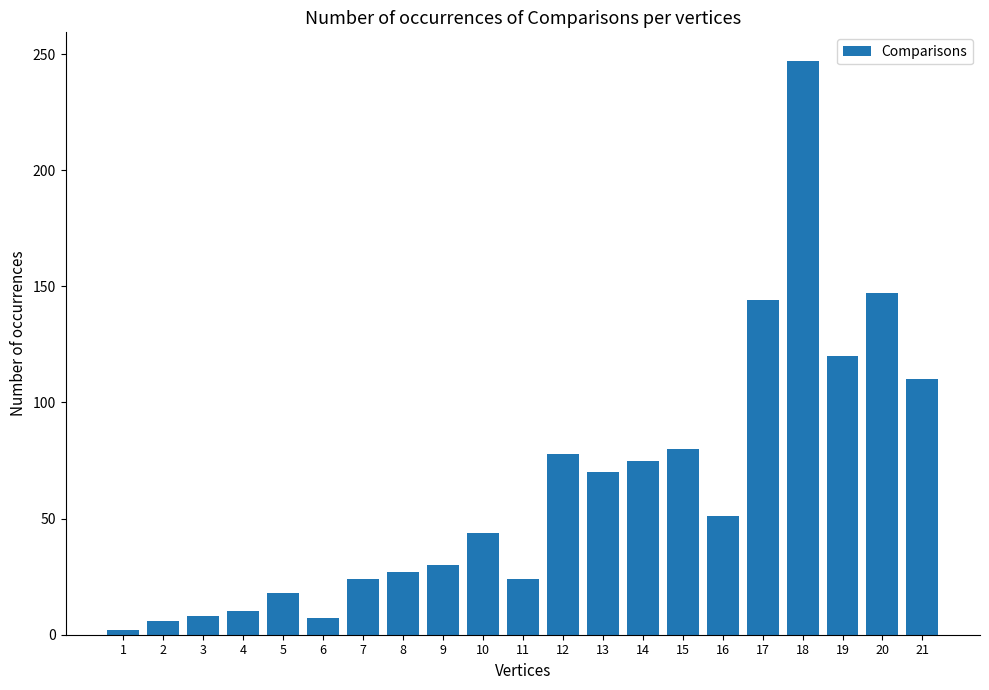

What is the difference between the values at 4 and 17?

134